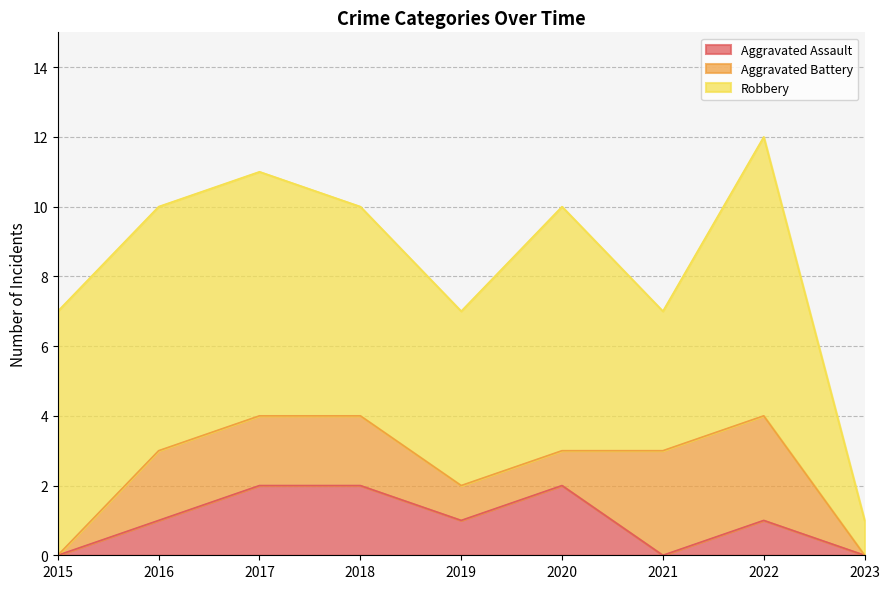

True or false: Robbery and Aggravated Battery cross at least once.

False